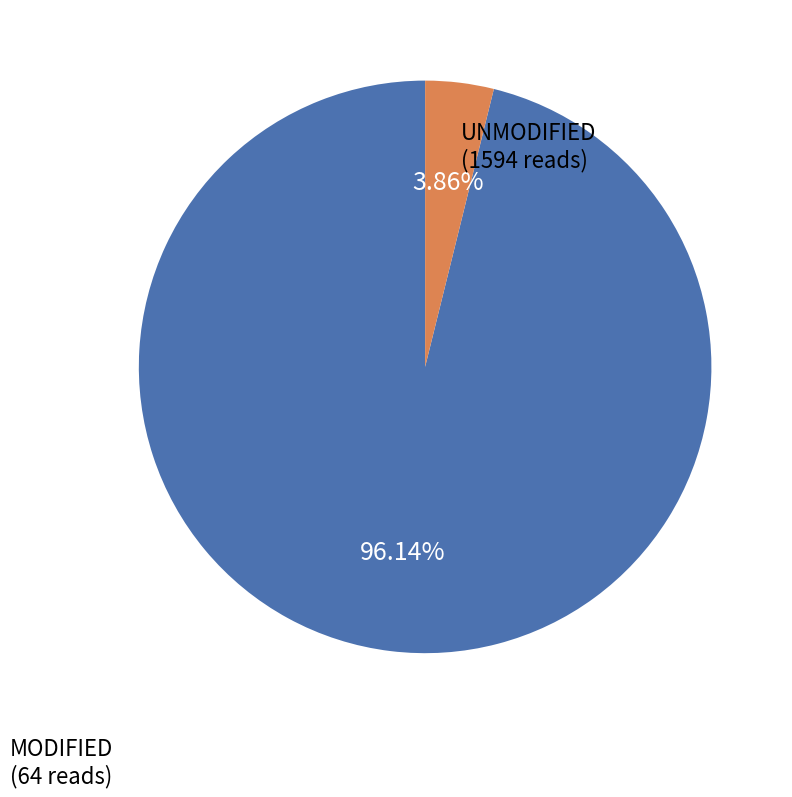

Which category has the biggest portion of the pie?

UNMODIFIED